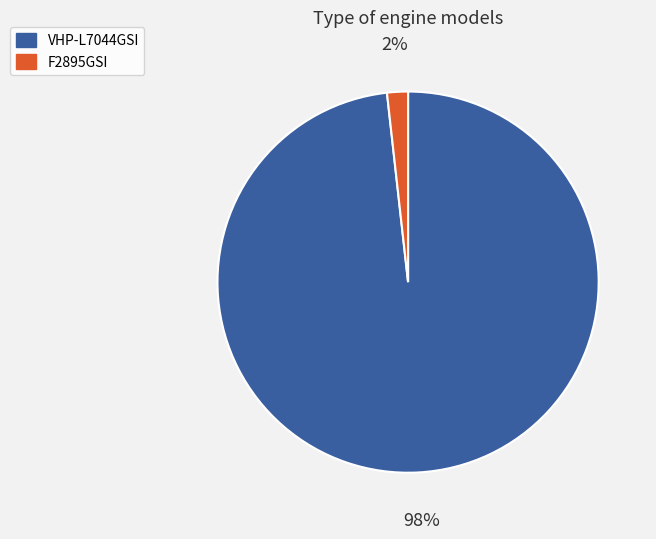

To the nearest percent, what percentage of the pie is F2895GSI?

2%